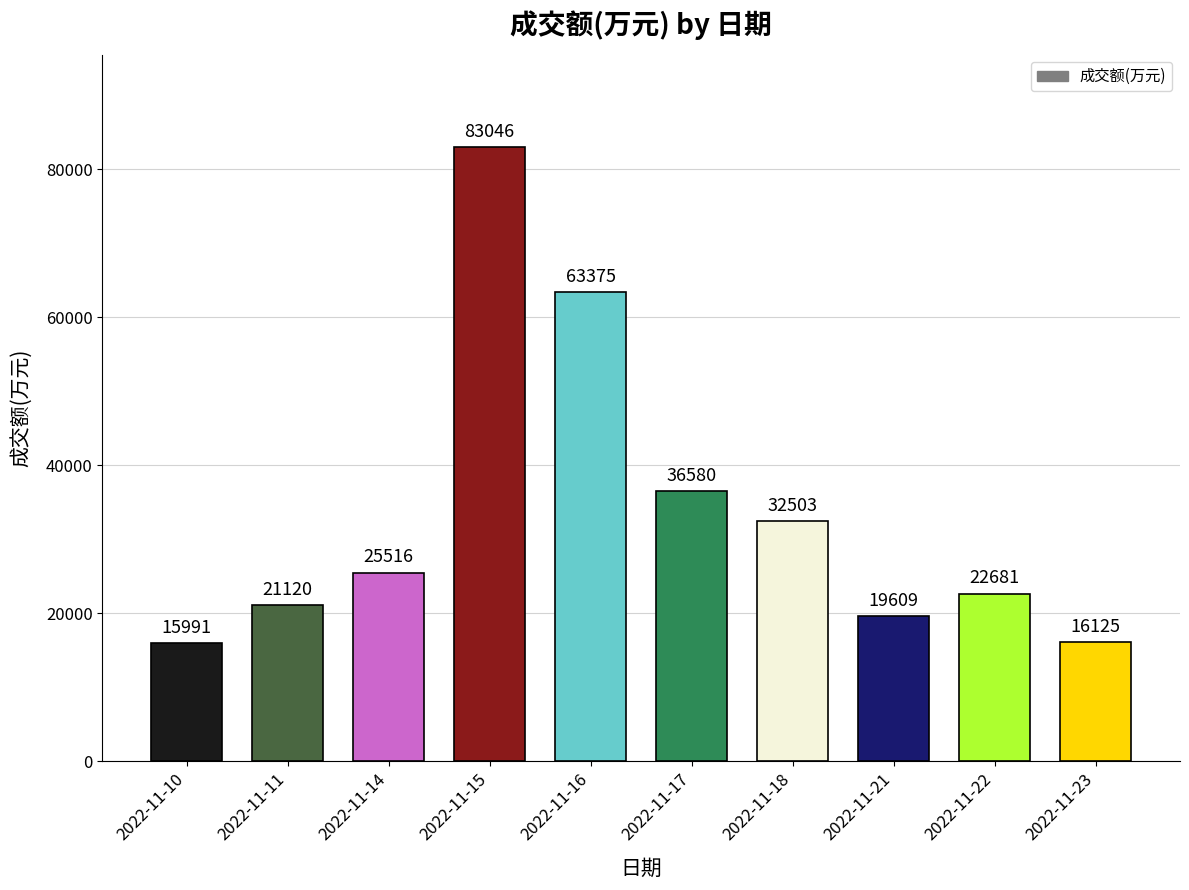

Which category has the highest value across all series?

2022-11-15